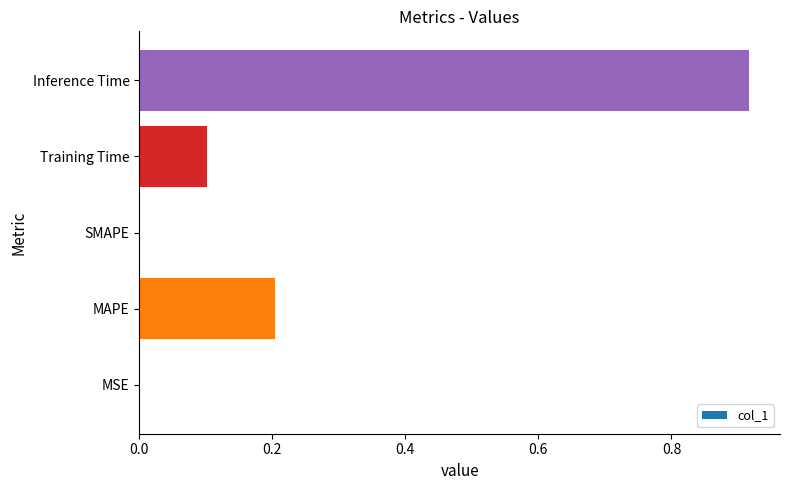

The value at MSE is 0.0. True or false?

True